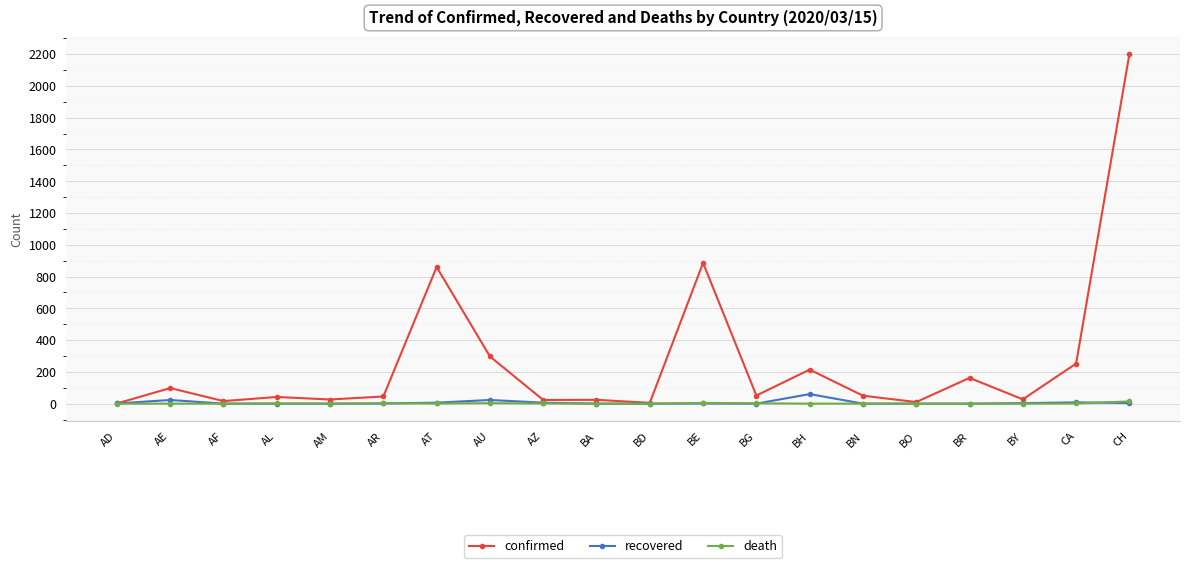

At how many categories does at least one series exceed 2069?

1